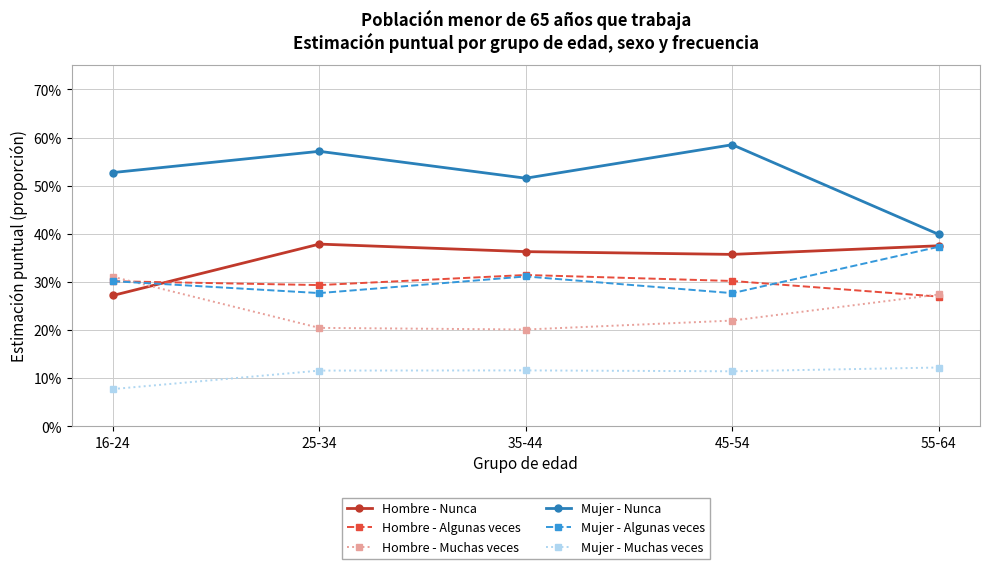

What is the highest value of the Mujer - Nunca series?

0.6